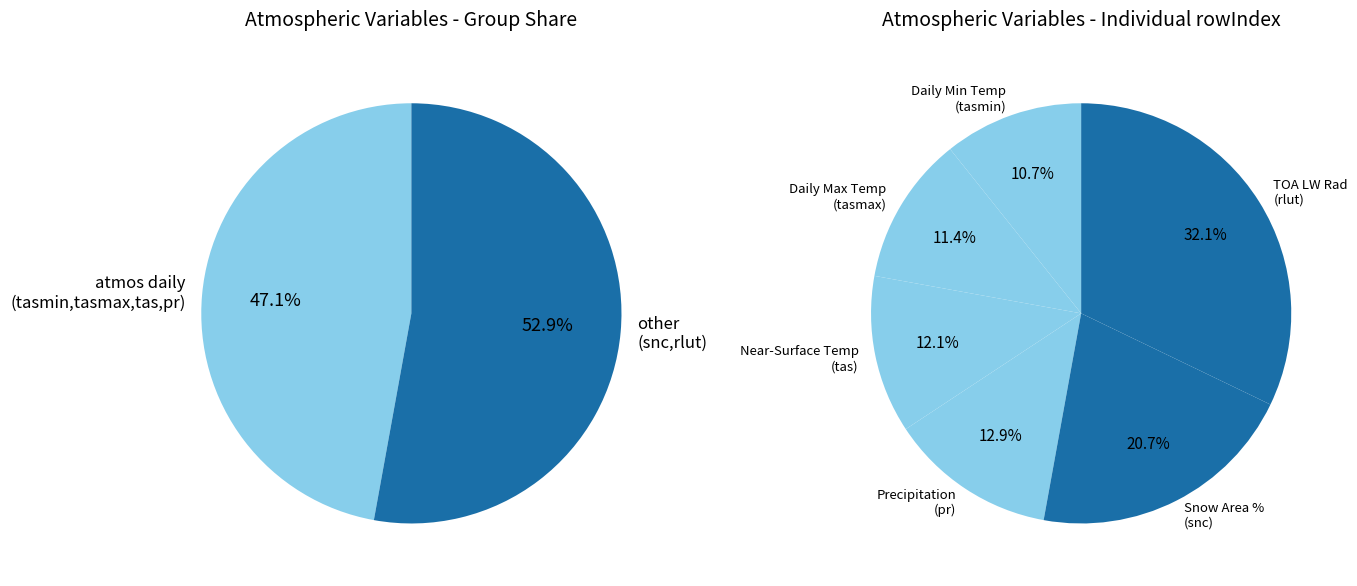

What is the largest slice in the pie chart?

TOA Outgoing Longwave Radiation